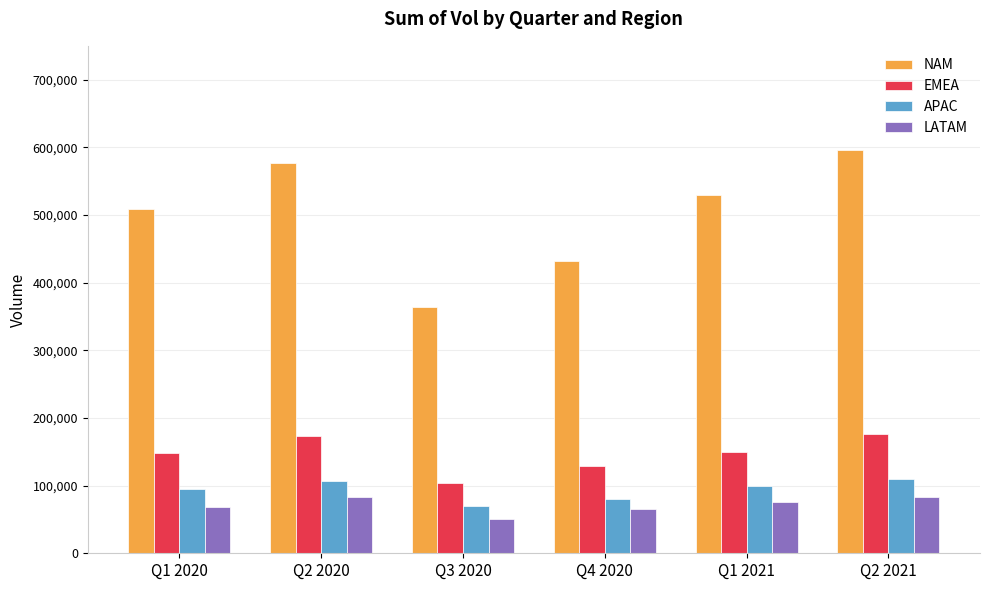

Which series has the largest range (max minus min)?

NAM